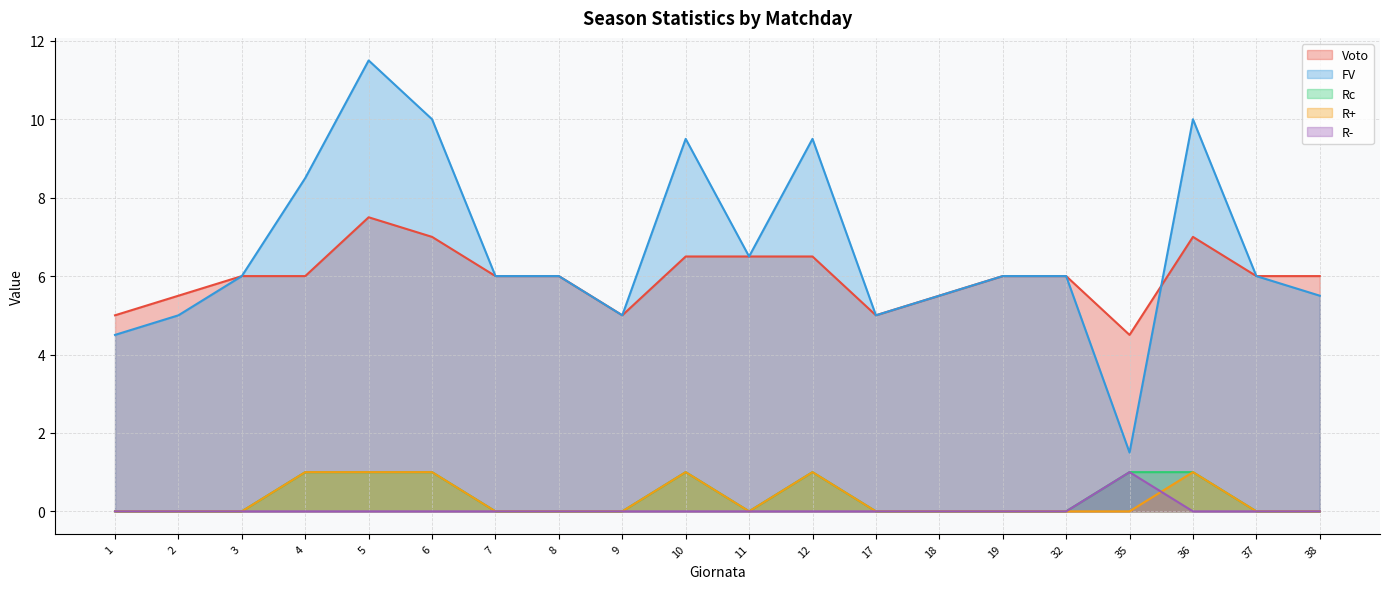

List the series in order of their peak value, lowest first.

Rc, R+, R-, Voto, FV